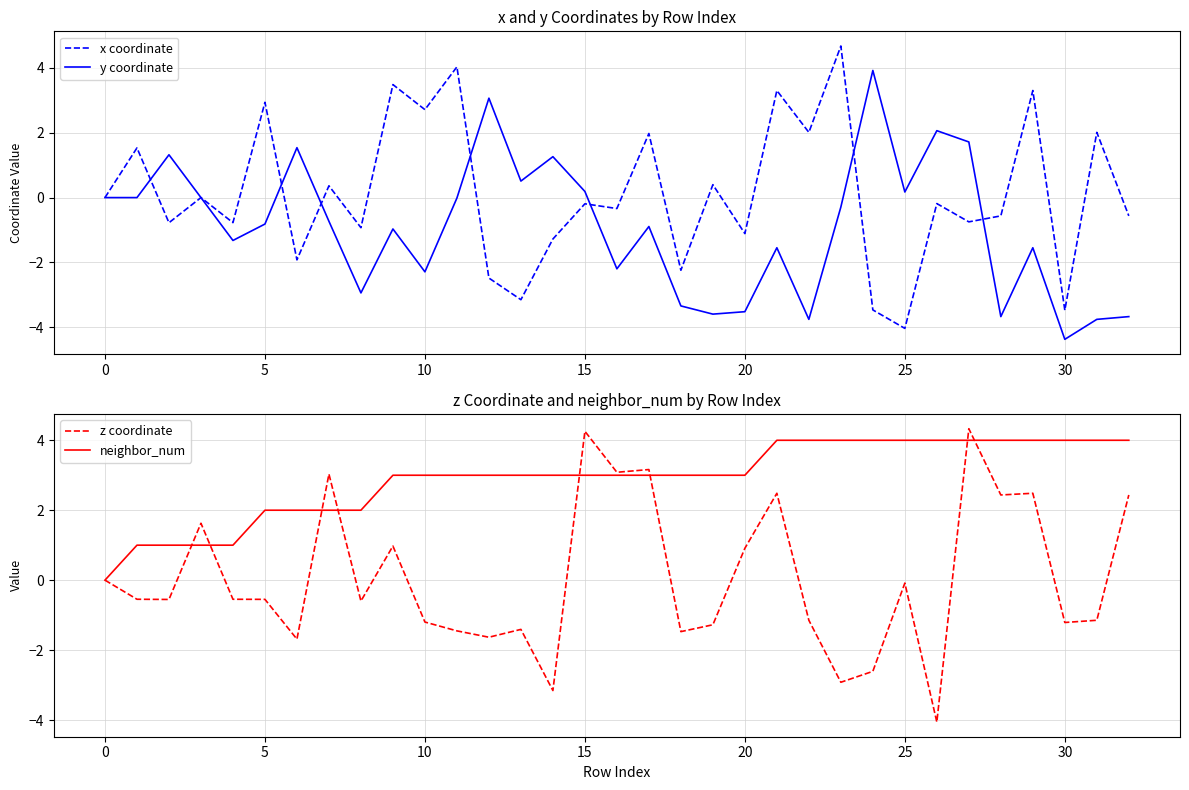

What is the minimum value for x coordinate?

-4.0